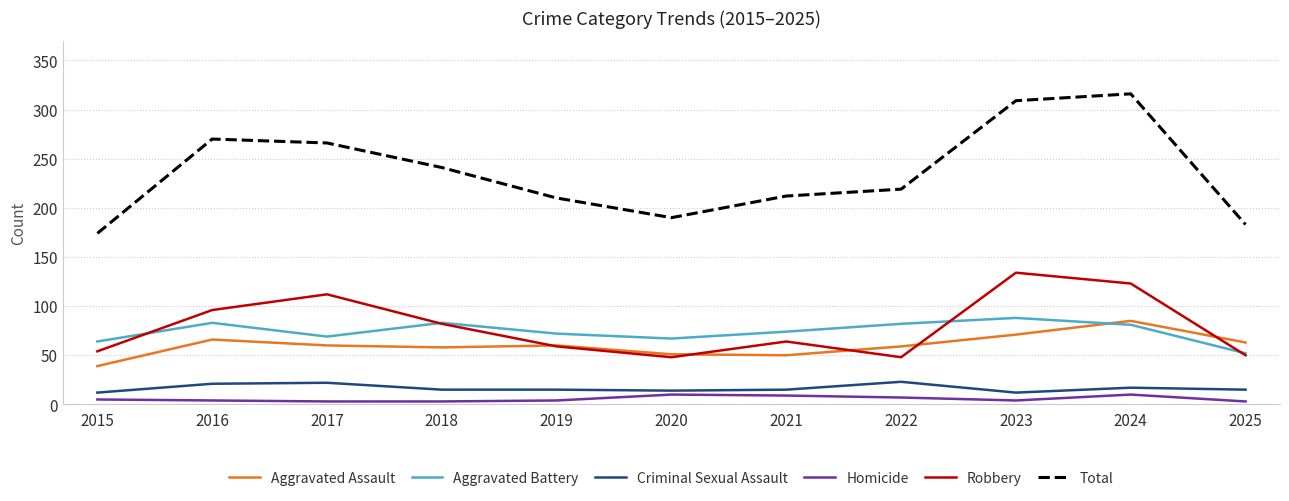

The Robbery series shows 85 at 2021. True or false?

False